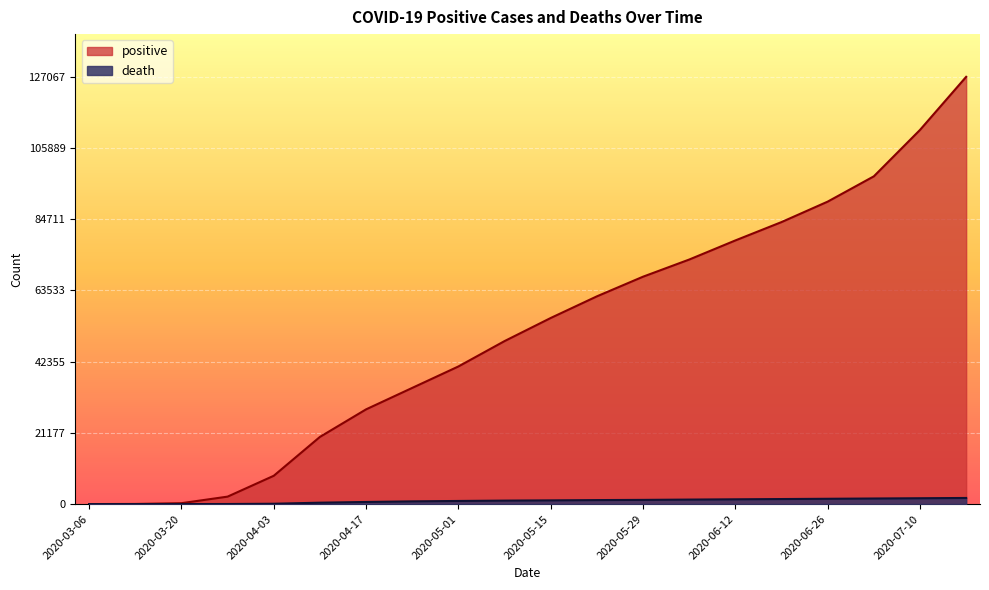

How many lines are shown in the chart?

2